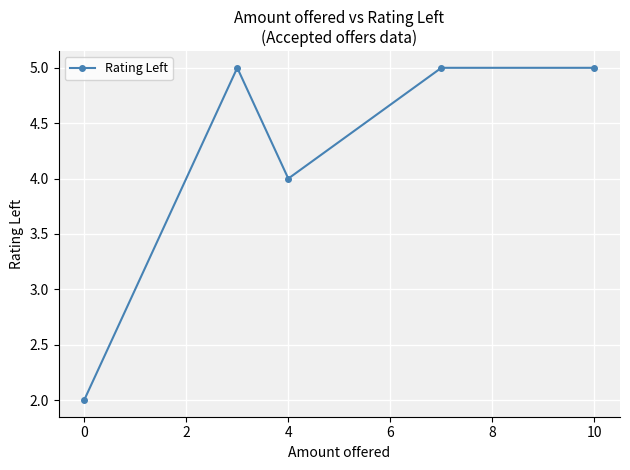

What is the sum of all values?

21